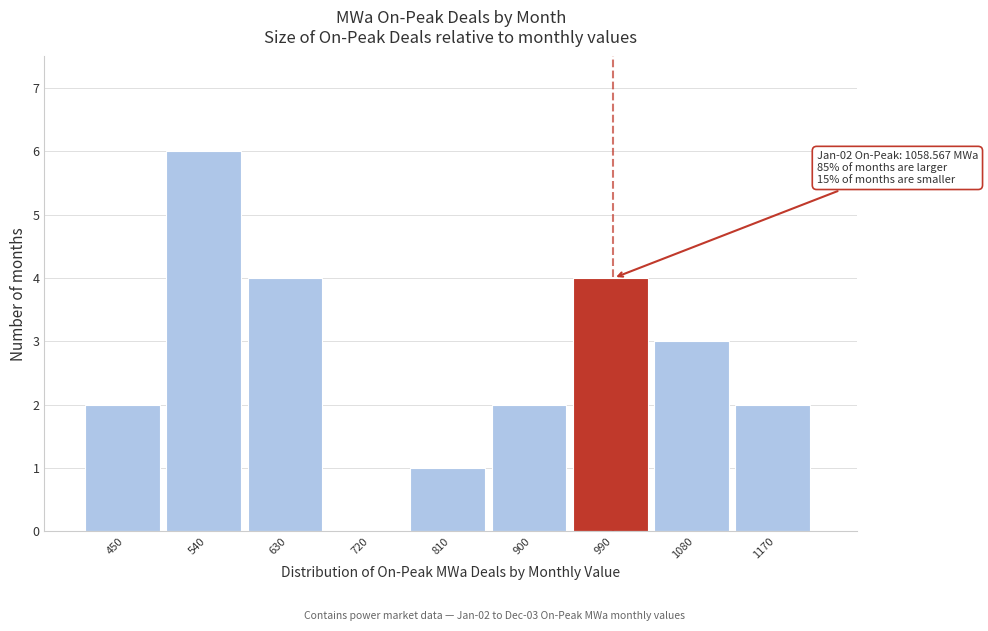

Reading left to right, extract all data points from this chart.

450=2	540=6	630=4	720=0	810=1	900=2	990=4	1080=3	1170=2